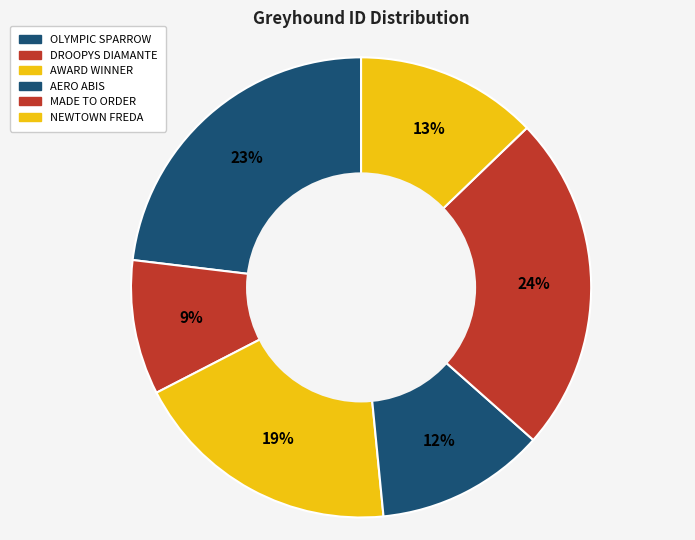

Count the number of slices in the pie.

6